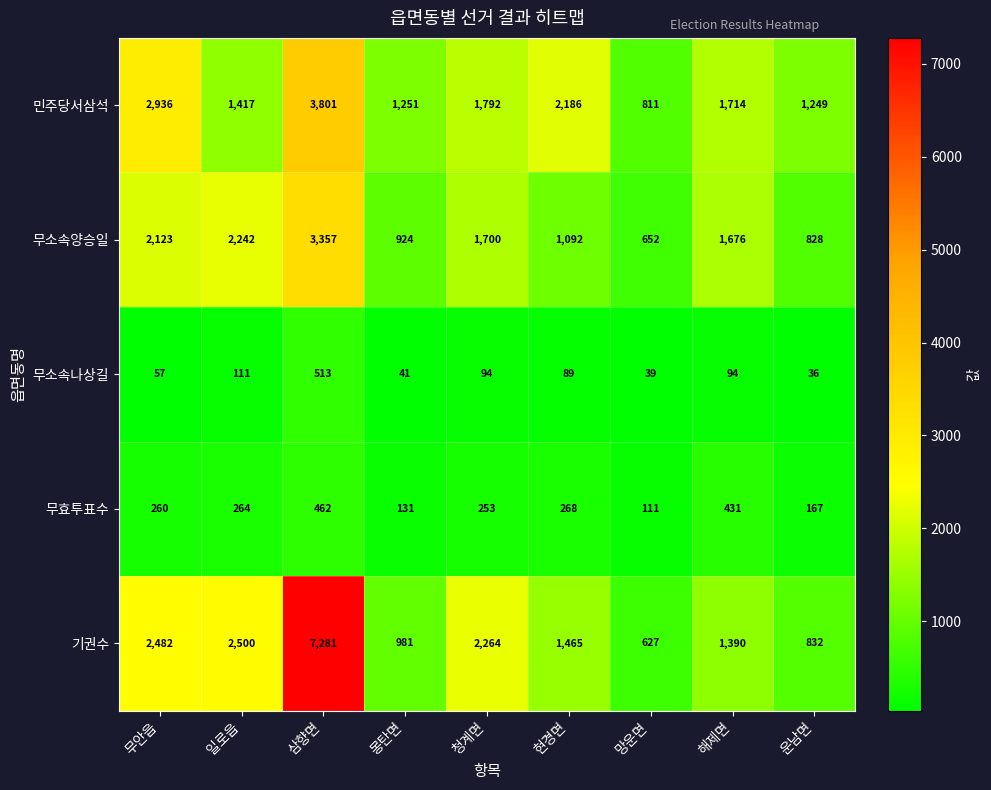

At which label does 무소속나상길 reach its peak?

삼향면